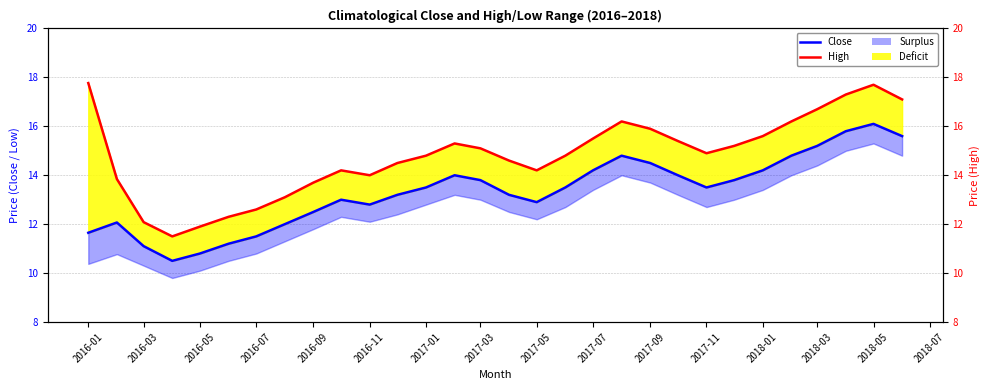

Which category has the highest value across all series?

2016-01